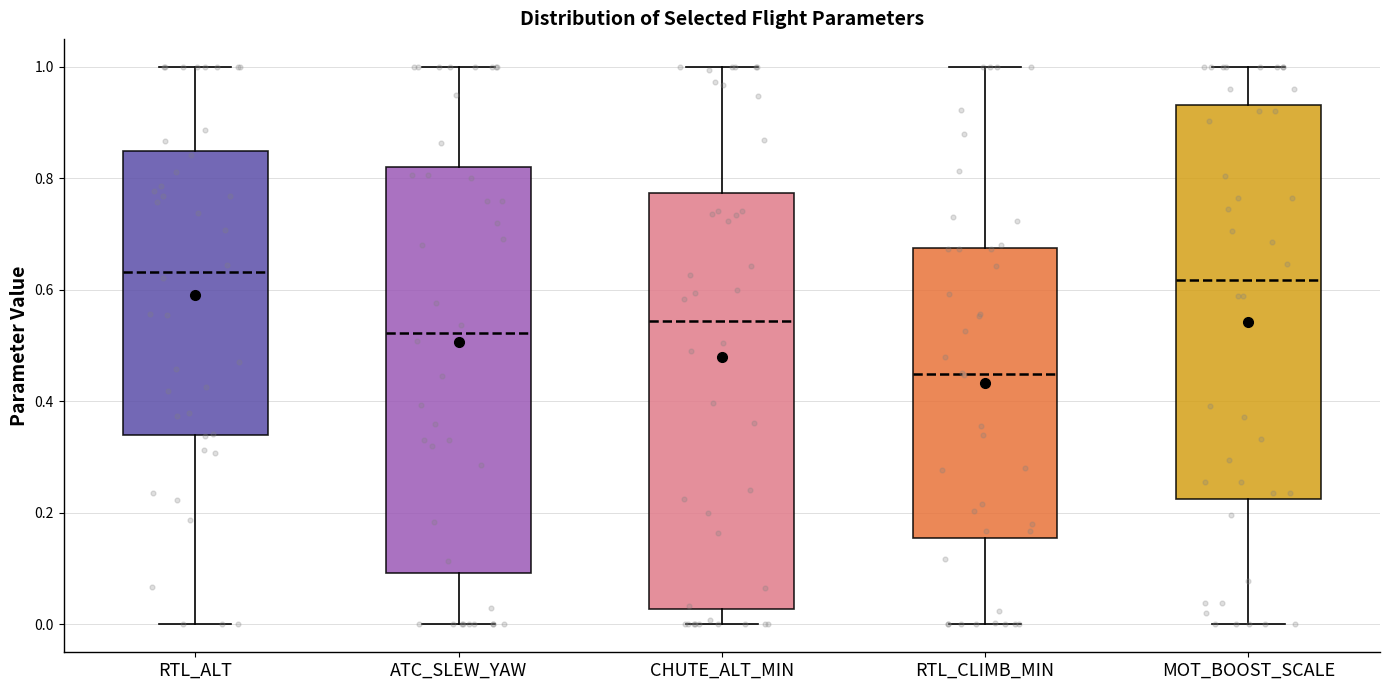

Reading left to right, transcribe this box plot: for each box, give where its median line is, the range the box spans, and where its two whiskers end, as read against the y-axis. The values are not printed on the chart, so give them approximately, as read against the axis.

RTL_ALT: median 0.64, box 0.34 to 0.84, whiskers 0.00 to 1.00
ATC_SLEW_YAW: median 0.52, box 0.10 to 0.82, whiskers 0.00 to 1.00
CHUTE_ALT_MIN: median 0.54, box 0.02 to 0.78, whiskers 0.00 to 1.00
RTL_CLIMB_MIN: median 0.44, box 0.16 to 0.68, whiskers 0.00 to 1.00
MOT_BOOST_SCALE: median 0.62, box 0.22 to 0.94, whiskers 0.00 to 1.00